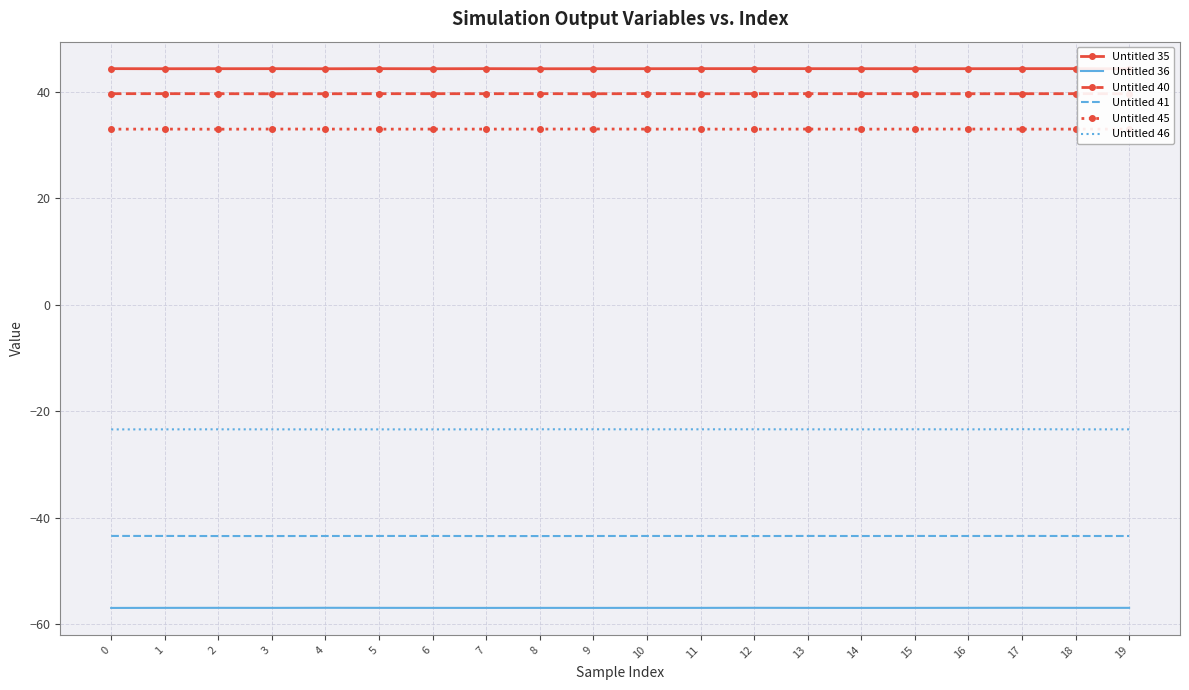

What is the greatest value displayed?

44.4